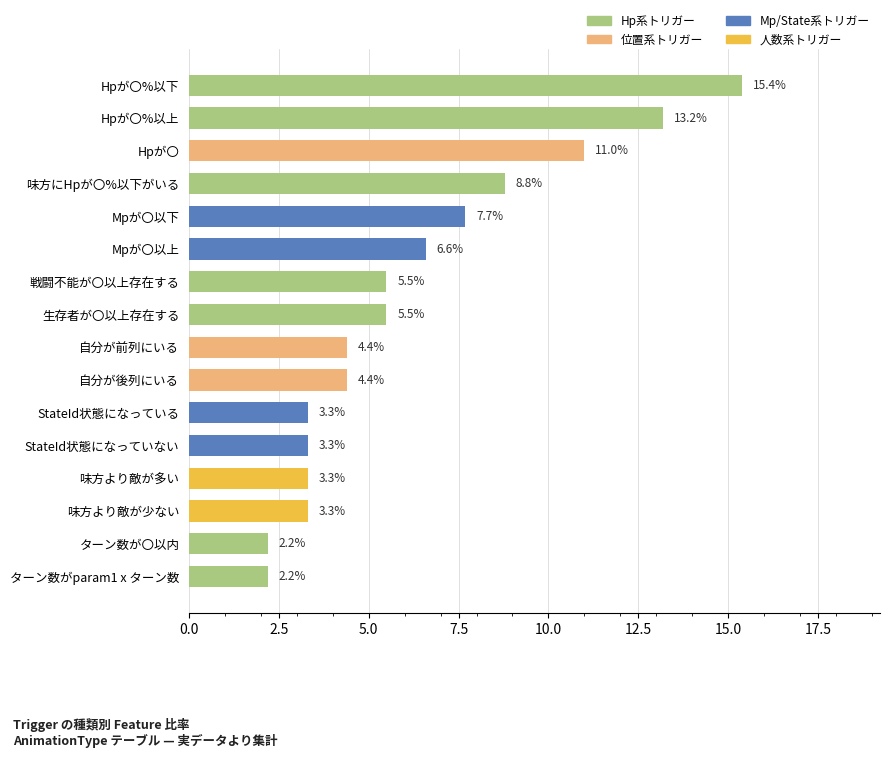

True or false: the data shows 23.8 at Hpが〇%以下.

False